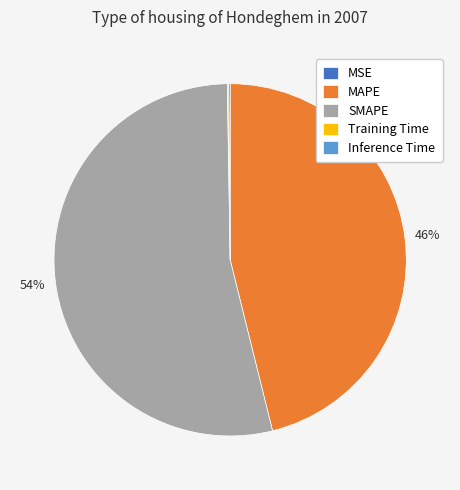

To the nearest percent, what is the difference between the largest and smallest slice percentages?

54%